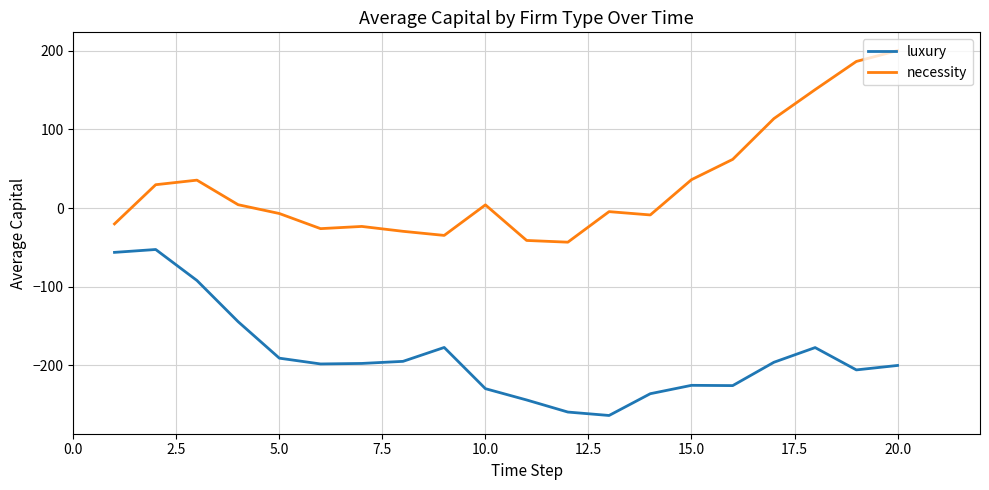

What is the difference between the maximum and minimum values in the necessity series?

243.4